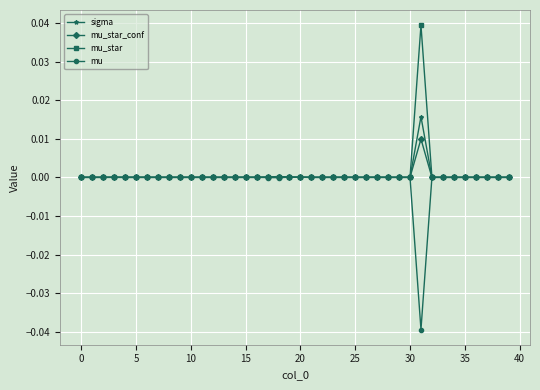

True or false: mu_star_conf has more than 1 interior local peaks.

True